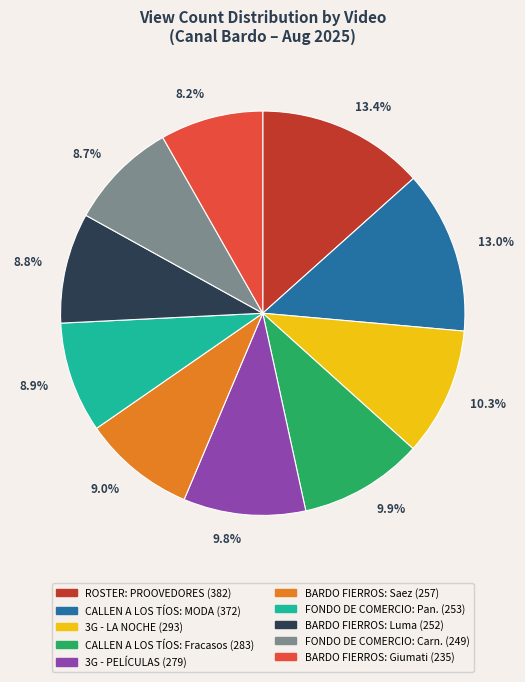

Do 8.7% and 13.4% together represent more than half of the pie?

No